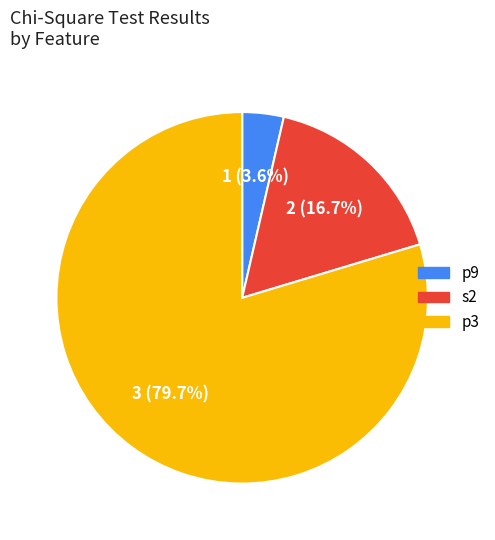

What portion of the pie excludes p9?

96.4%